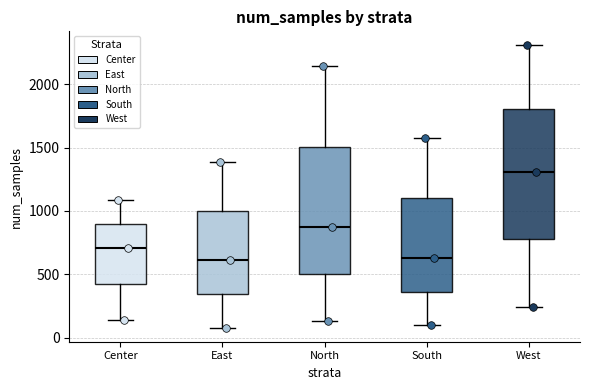

Reading left to right, read every box against the y-axis: the position of its median line, the range the box covers, and the ends of its whiskers. The values are not printed on the chart, so give them approximately, as read against the axis.

Center: median 700, box 400 to 900, whiskers 150 to 1100
East: median 600, box 350 to 1000, whiskers 100 to 1400
North: median 900, box 500 to 1500, whiskers 150 to 2150
South: median 650, box 350 to 1100, whiskers 100 to 1600
West: median 1300, box 800 to 1800, whiskers 250 to 2300